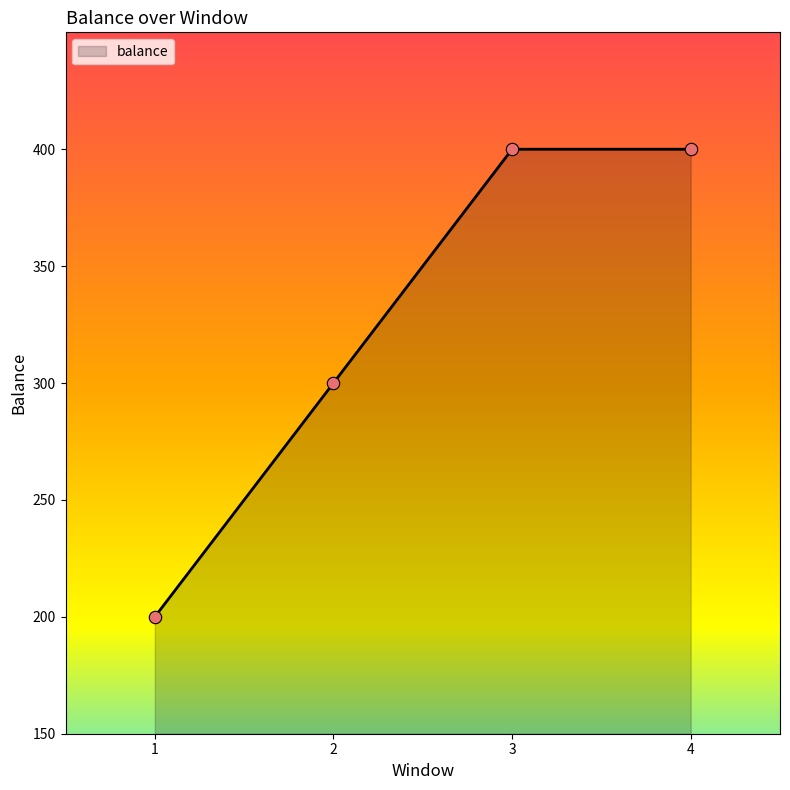

What is the change in value from 2 to 3?

+100.0